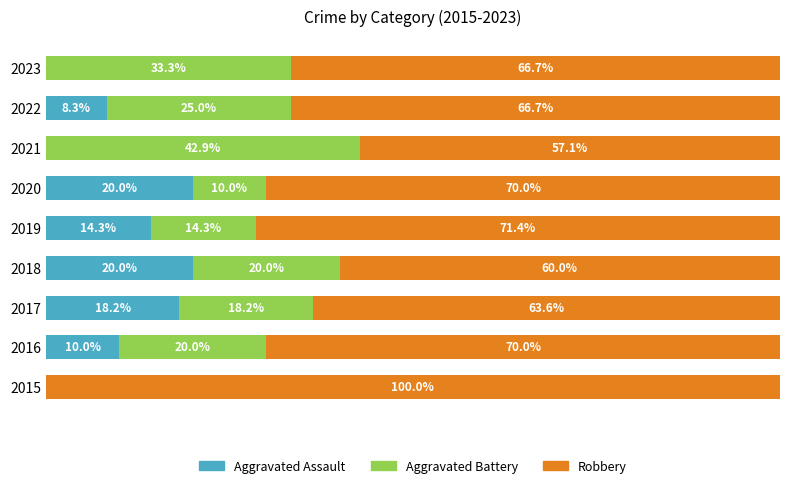

What is the difference between the second highest and minimum values in the Aggravated Assault series?

20.0